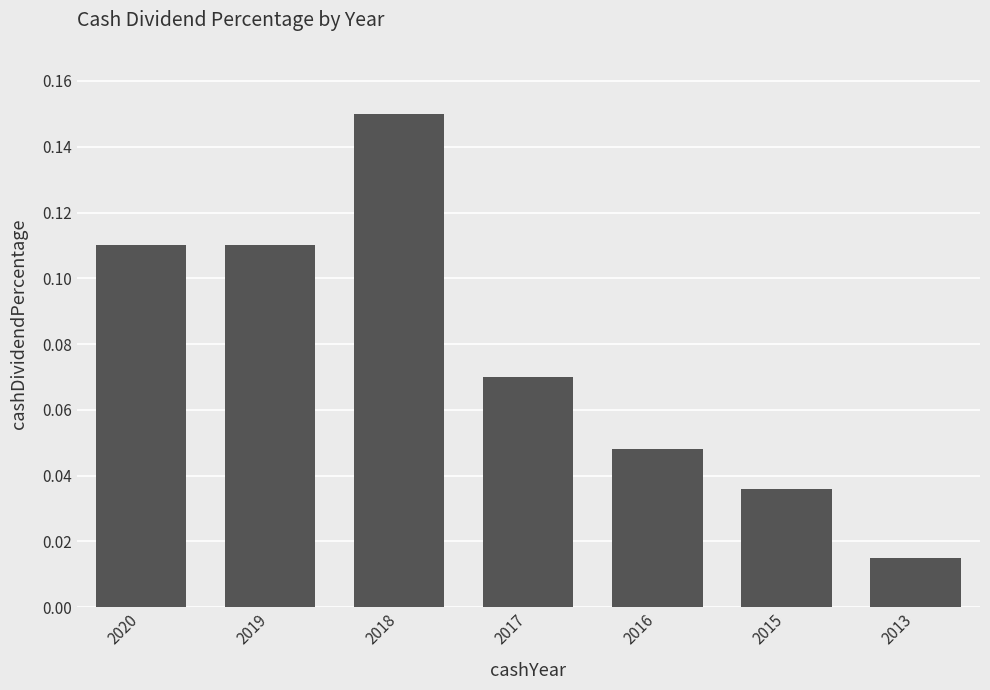

What is the sum of all values?

0.5